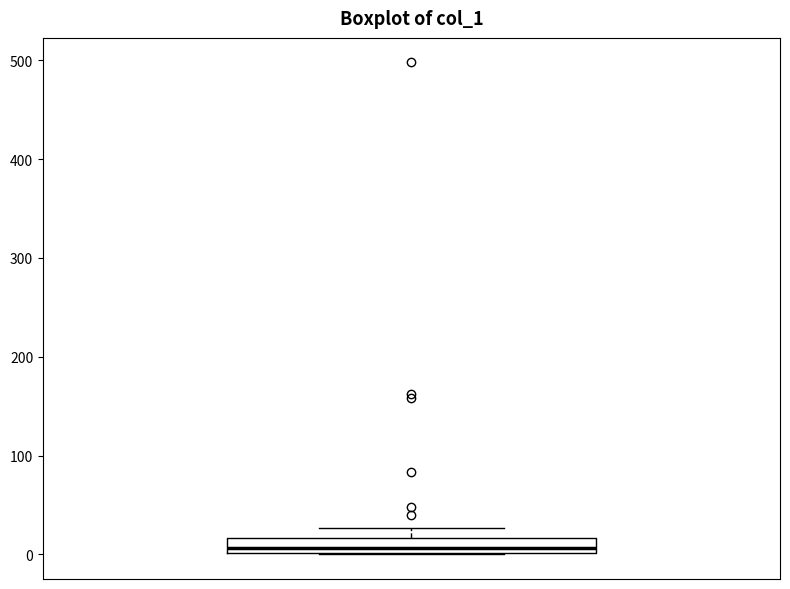

Where does the median line of the box sit on the y-axis? The values are not printed on the chart, so give them approximately, as read against the axis.

10